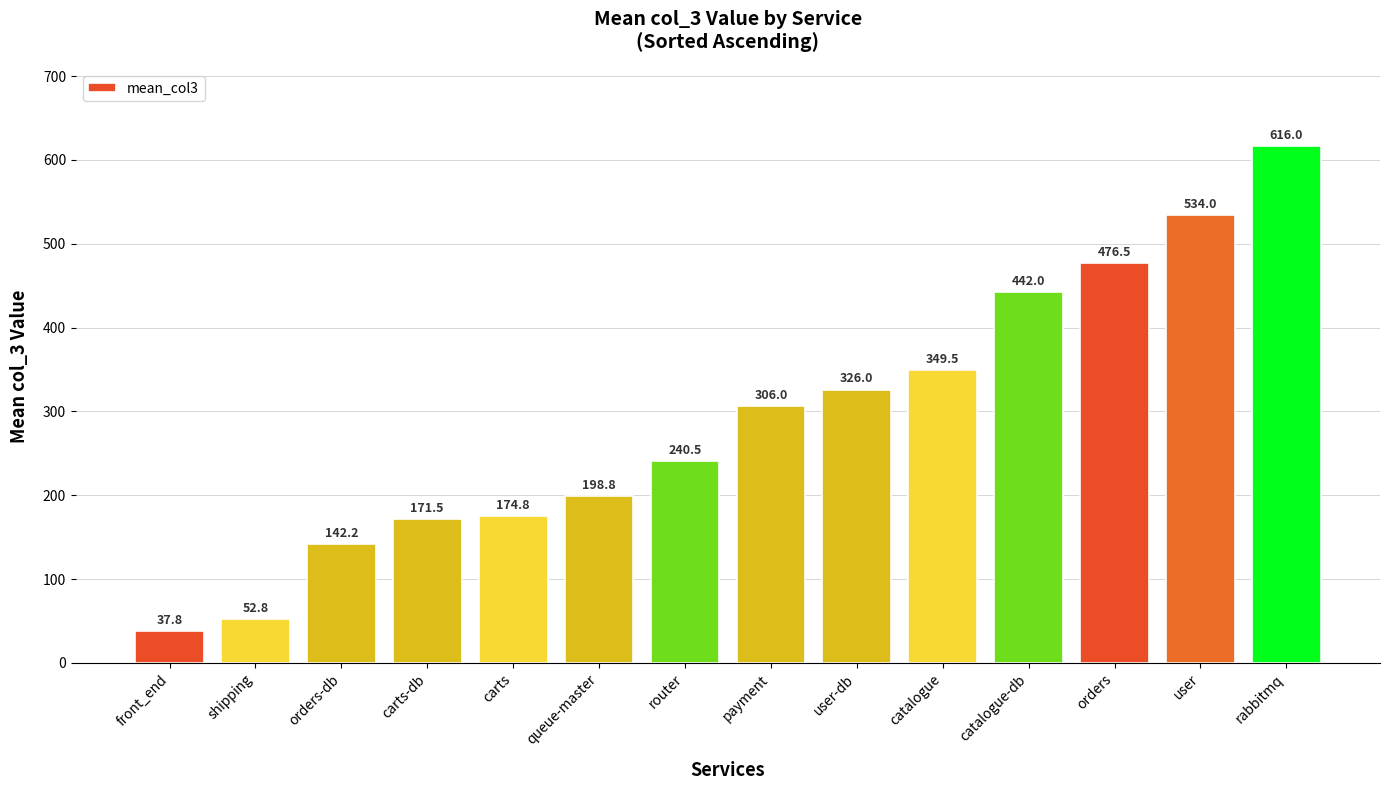

Which label corresponds to the smallest value in the chart?

front_end